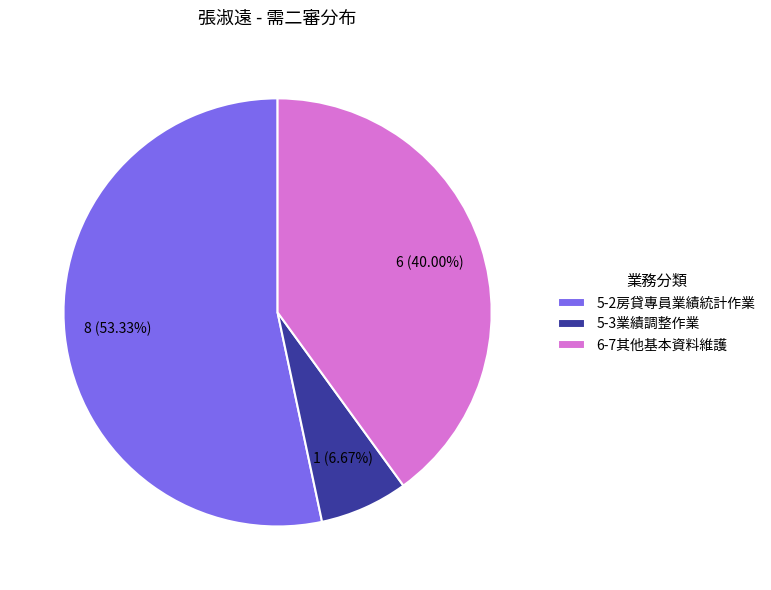

Does 5-2房貸專員業績統計作業 represent more than half of the total?

Yes